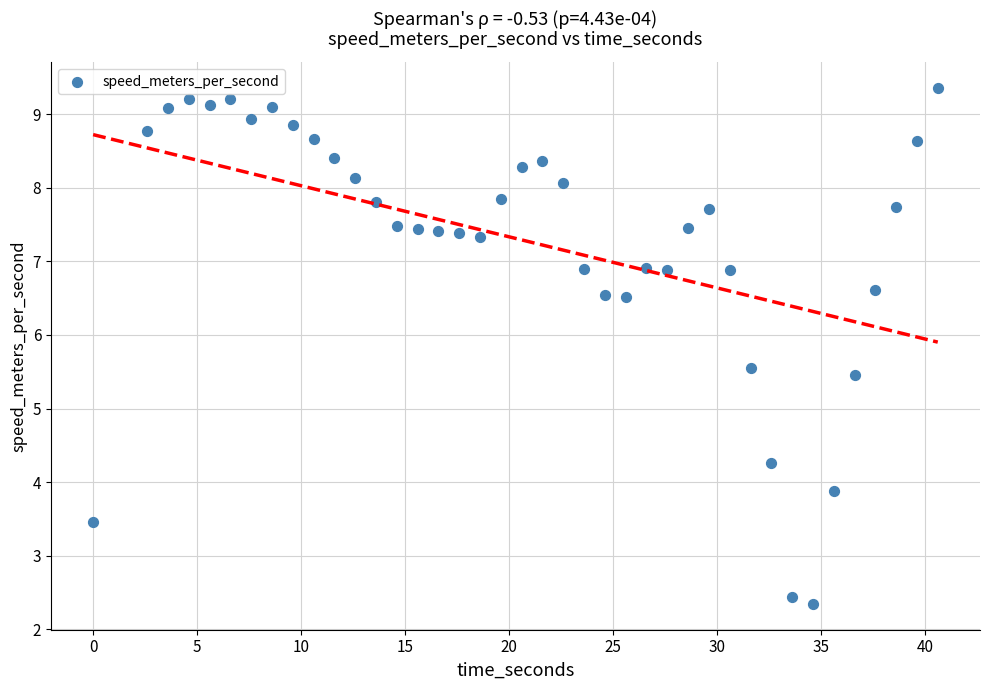

What is the range of X values (max minus min)?

40.6